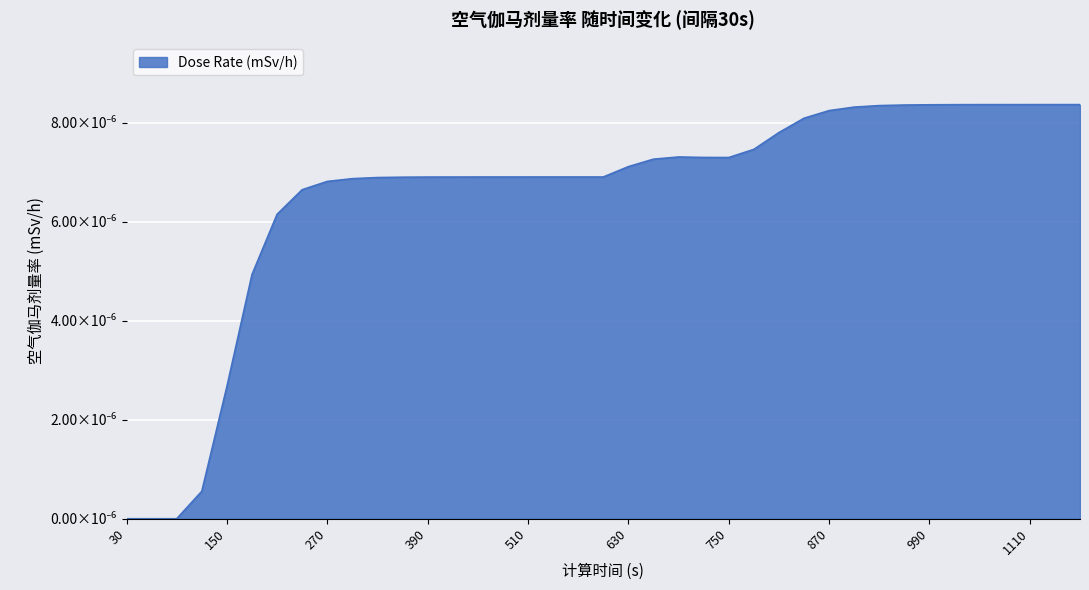

Does the chart display data point markers on the line(s)?

No